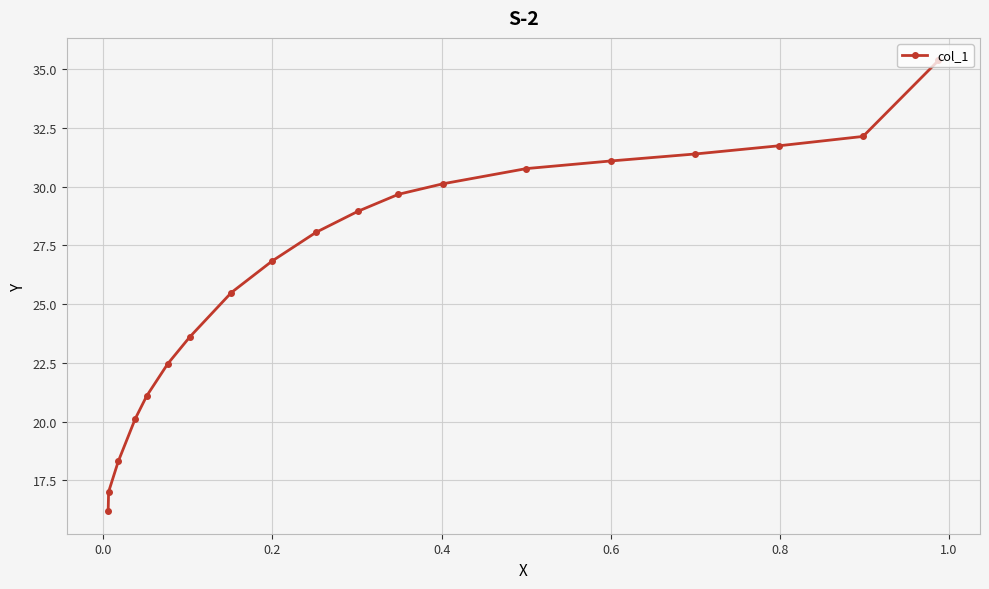

Count the number of categories in the chart.

19